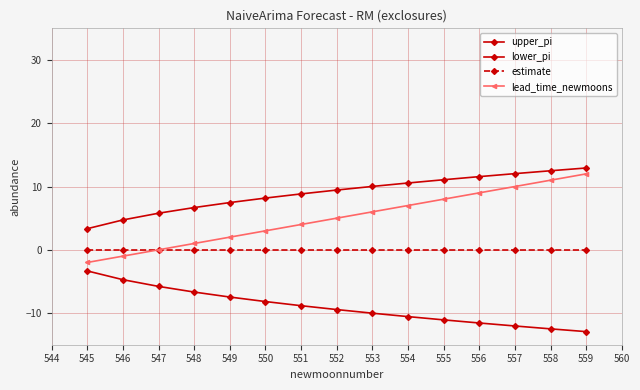

Which series has the widest spread of values?

lead_time_newmoons